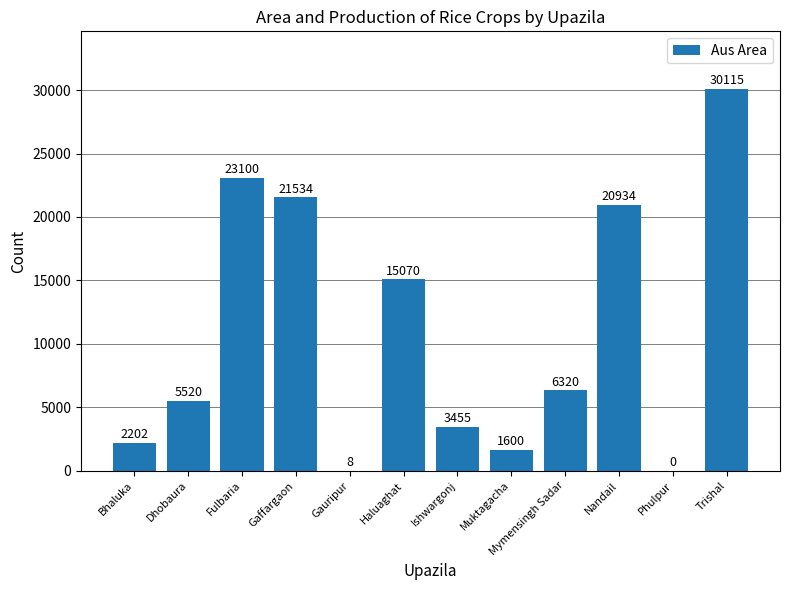

Reading right to left, what are all the values shown in this chart?

30115	0	20934	6320	1600	3455	15070	8	21534	23100	5520	2202